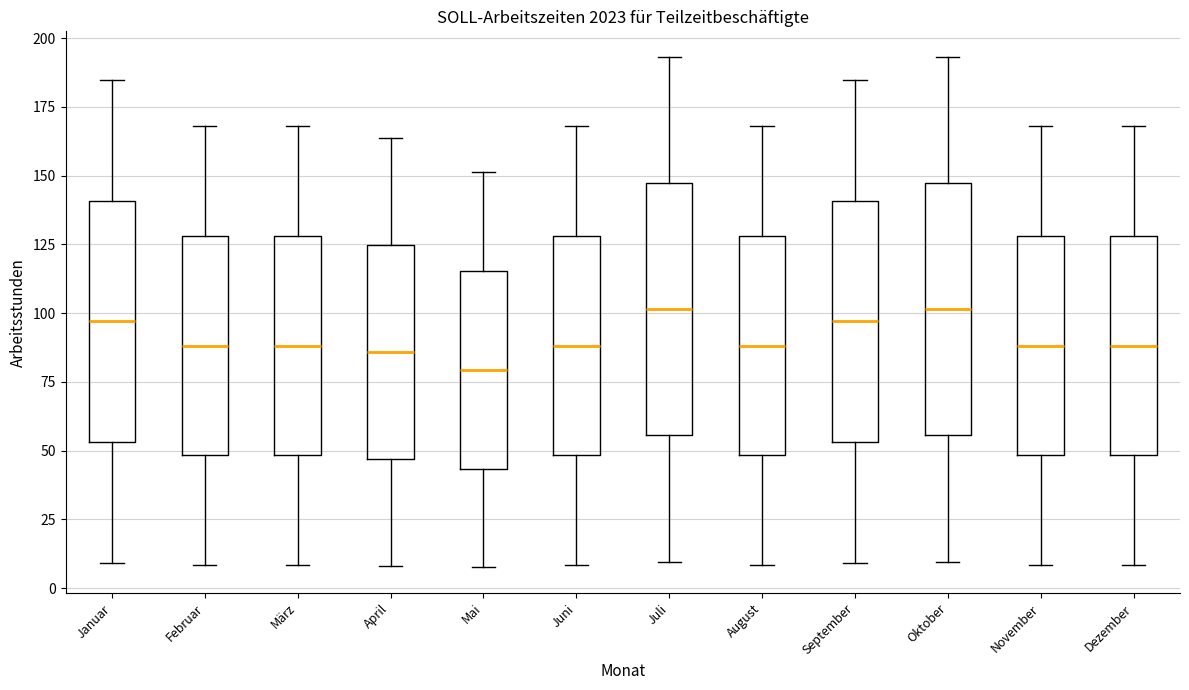

Reading left to right, transcribe this box plot: for each box, give where its median line is, the range the box spans, and where its two whiskers end, as read against the y-axis. The values are not printed on the chart, so give them approximately, as read against the axis.

Januar: median 95, box 55 to 140, whiskers 10 to 185
Februar: median 90, box 50 to 130, whiskers 10 to 170
März: median 90, box 50 to 130, whiskers 10 to 170
April: median 85, box 45 to 125, whiskers 10 to 165
Mai: median 80, box 45 to 115, whiskers 10 to 150
Juni: median 90, box 50 to 130, whiskers 10 to 170
Juli: median 100, box 55 to 145, whiskers 10 to 195
August: median 90, box 50 to 130, whiskers 10 to 170
September: median 95, box 55 to 140, whiskers 10 to 185
Oktober: median 100, box 55 to 145, whiskers 10 to 195
November: median 90, box 50 to 130, whiskers 10 to 170
Dezember: median 90, box 50 to 130, whiskers 10 to 170